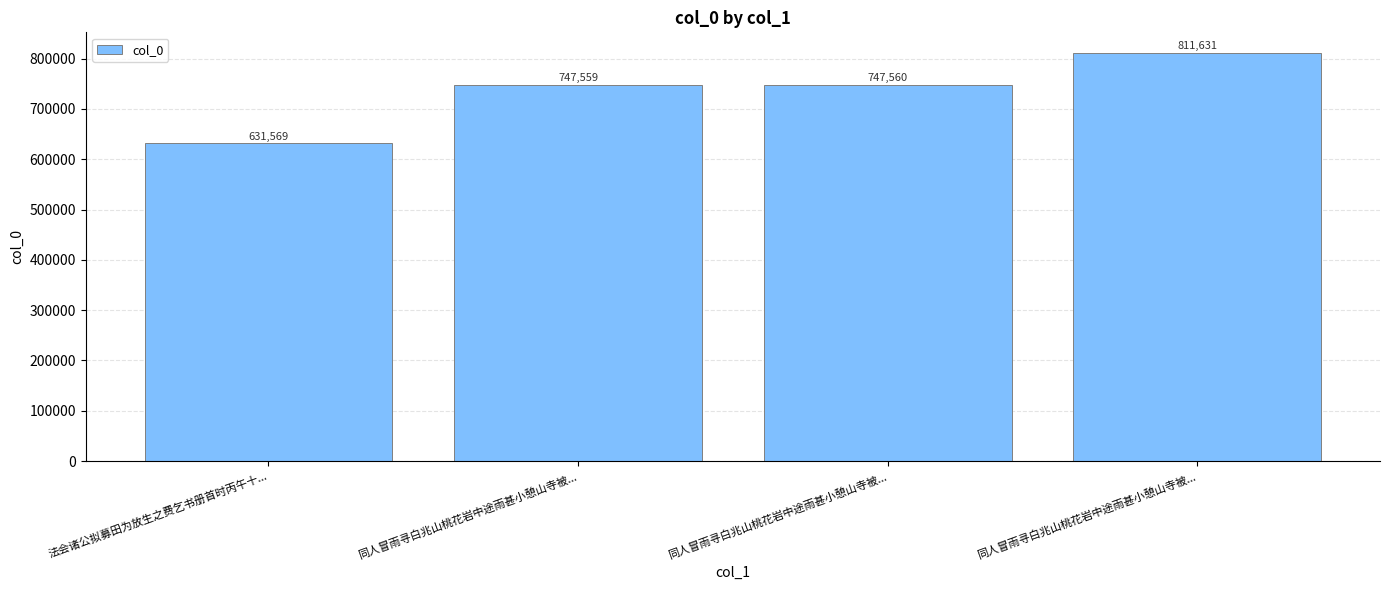

What is the change in value from 同人冒雨寻白兆山桃花岩中途雨甚小憩山寺被... to 同人冒雨寻白兆山桃花岩中途雨甚小憩山寺被...?

+64071